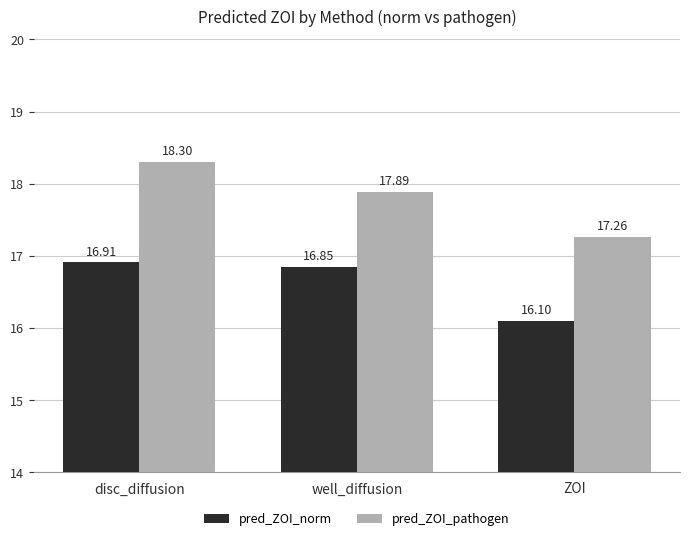

How many bars are there in total?

6